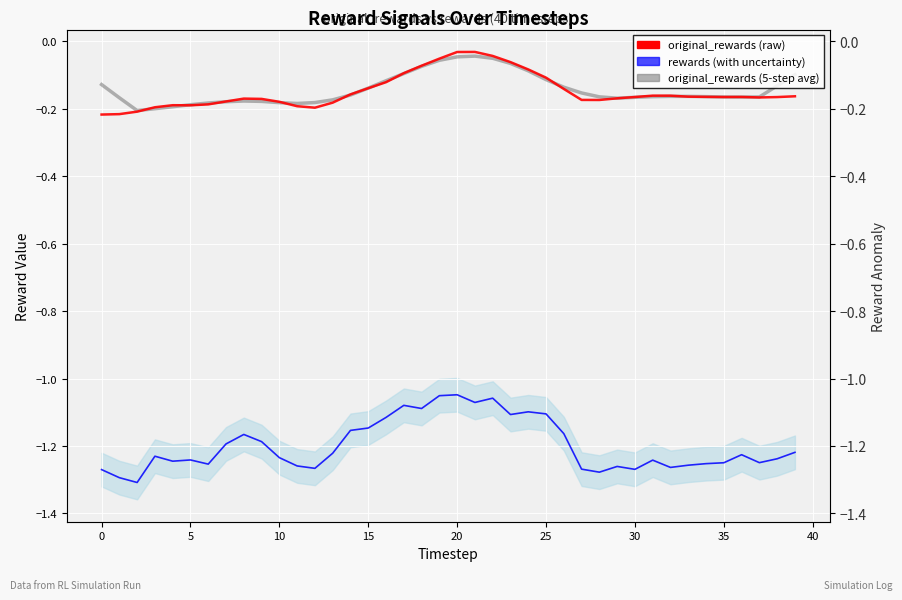

What is the label of the 37th point from the left?

36